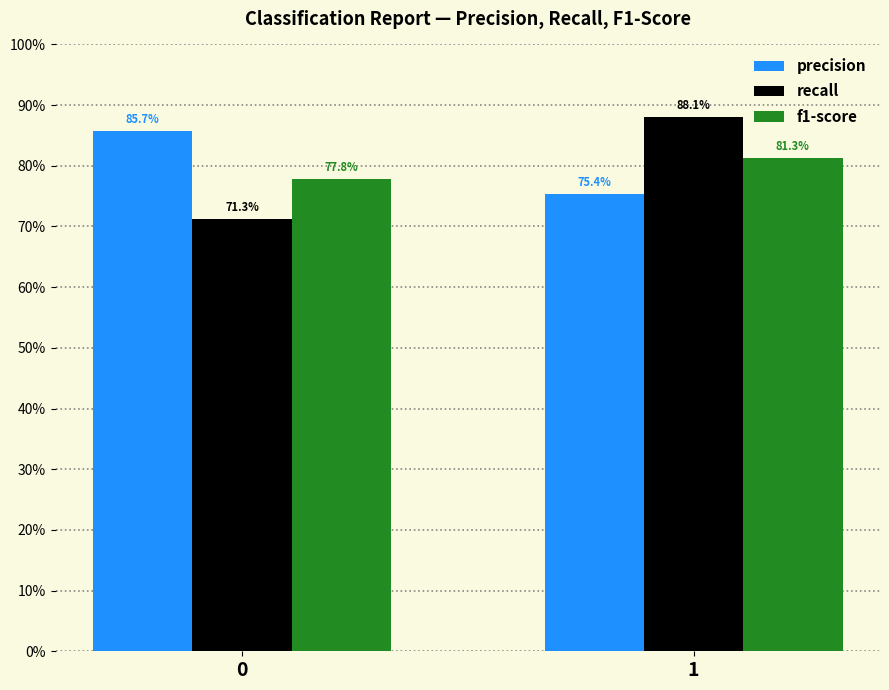

Reading right to left, list all the values displayed in this chart.

precision: 0.8	0.9
recall: 0.9	0.7
f1-score: 0.8	0.8